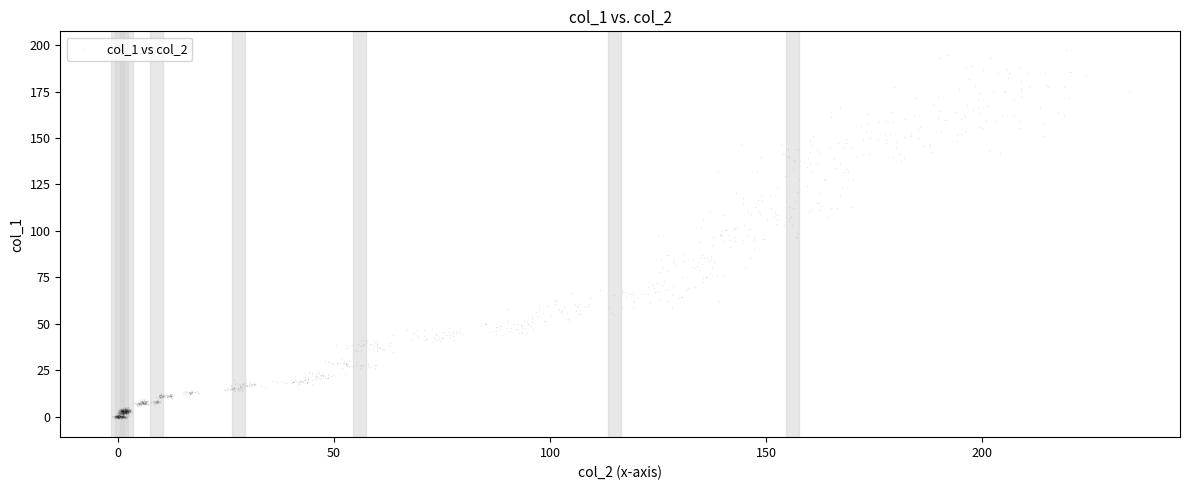

What is the range of X values (max minus min)?

235.3